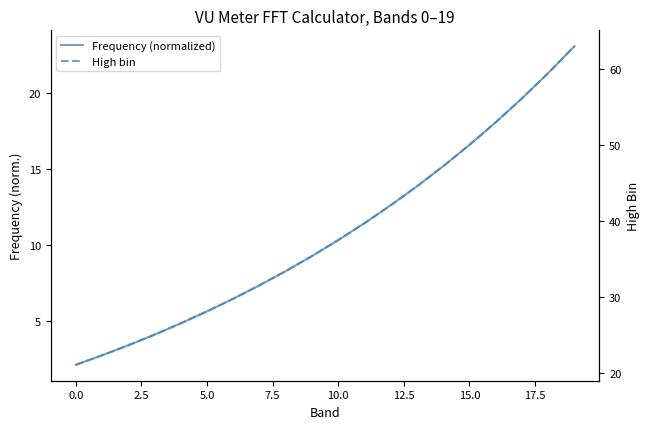

True or false: High bin has a value of 66.5 at 14.

False